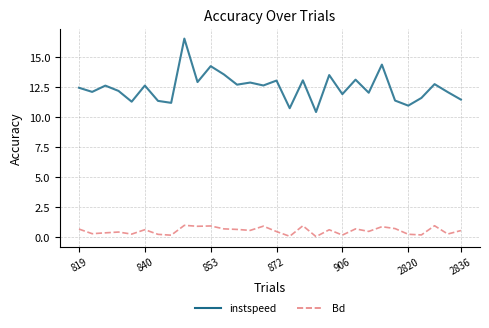

In instspeed, how many points are higher than both neighbors (excluding endpoints)?

11